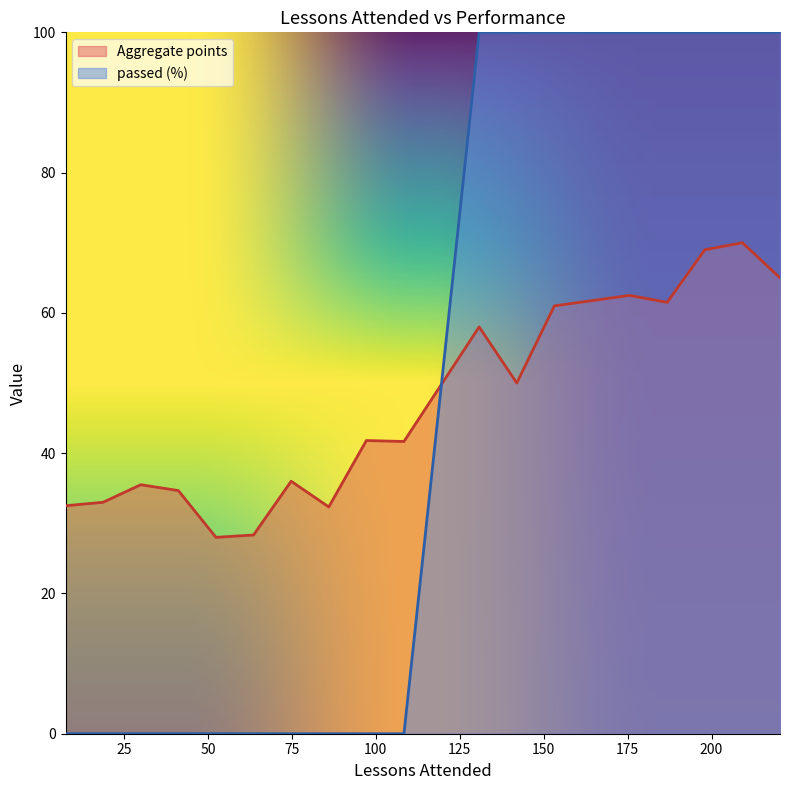

Rank the series by their maximum value, from lowest to highest.

Aggregate points, passed (%)